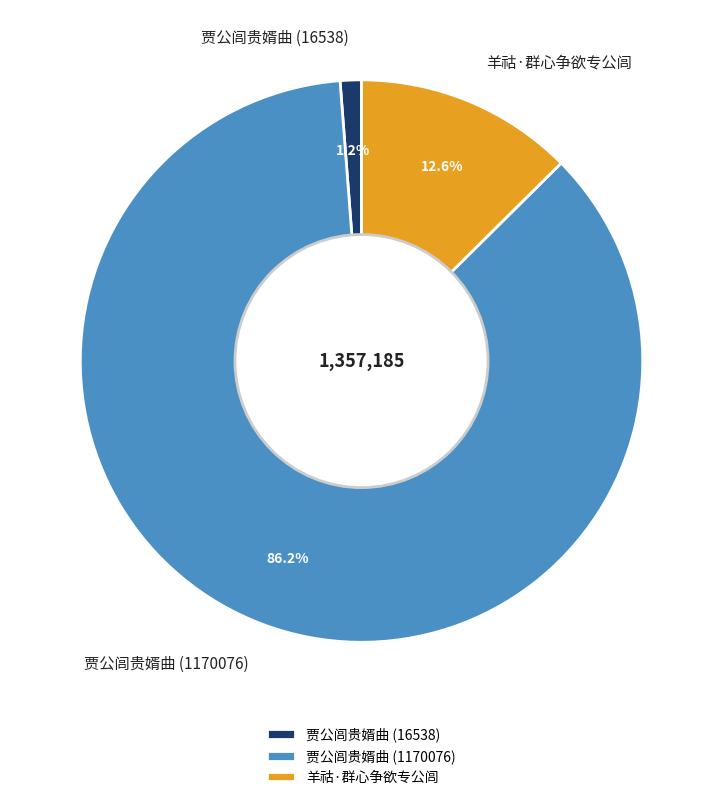

True or false: 贾公闾贵婿曲 (1170076) accounts for 93% of the total.

False